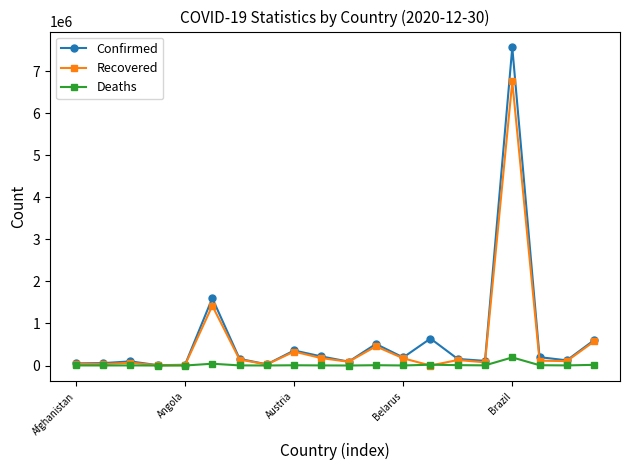

Rank the series by their maximum value, from highest to lowest.

Confirmed, Recovered, Deaths